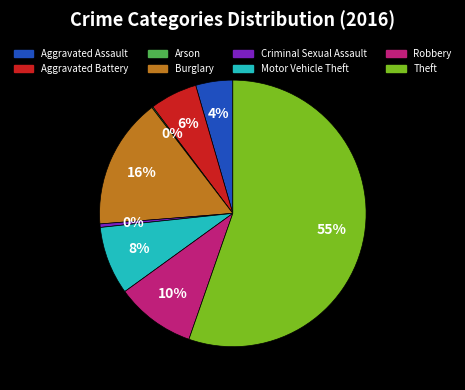

To the nearest percent, what is the combined percentage of Theft and Aggravated Assault?

60%